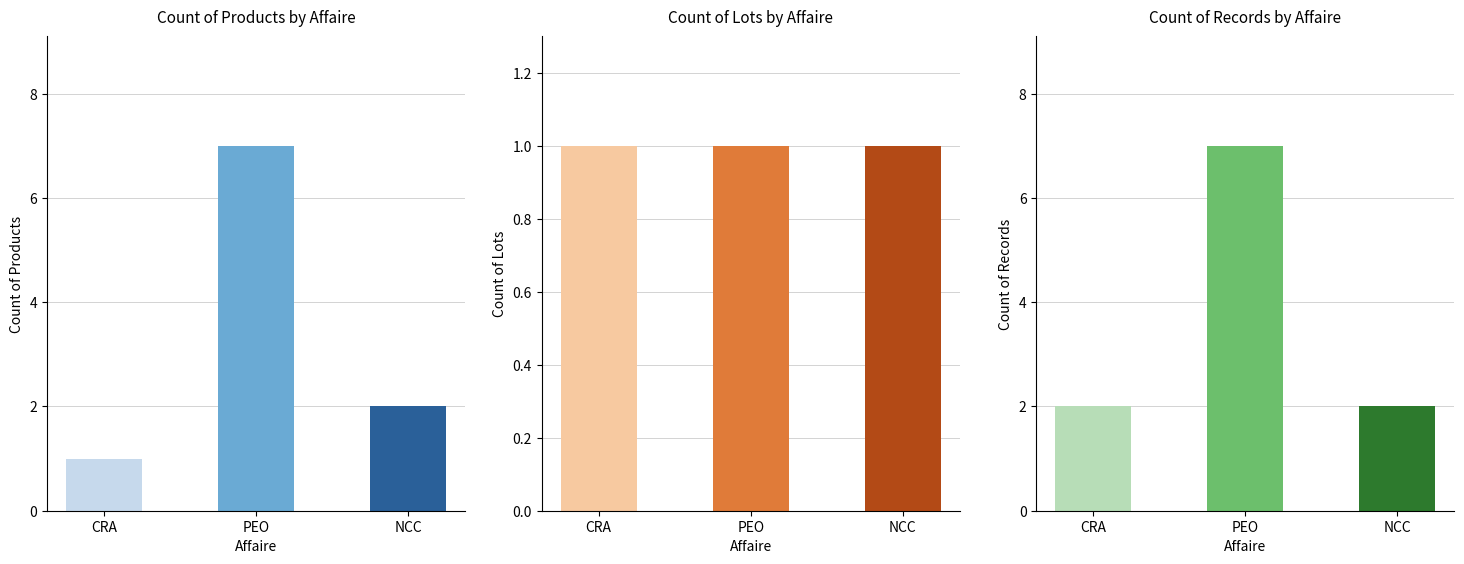

Rank the categories by Count of Products value from highest to lowest.

PEO, NCC, CRA